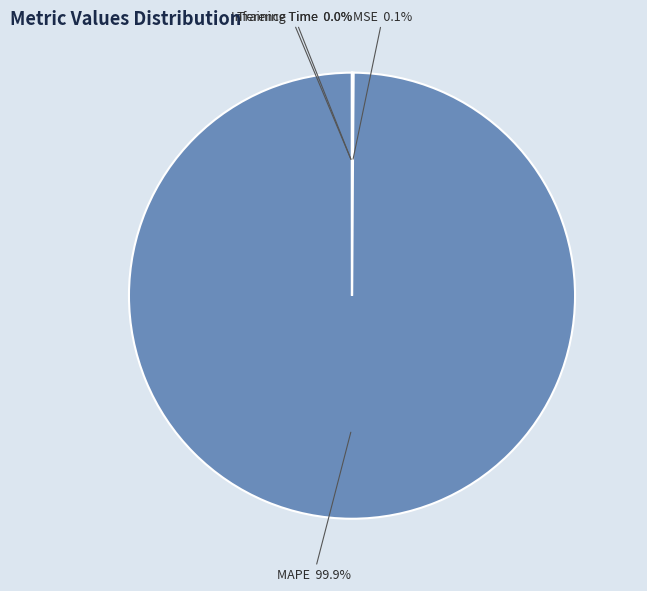

What is the largest slice in the pie chart?

MAPE